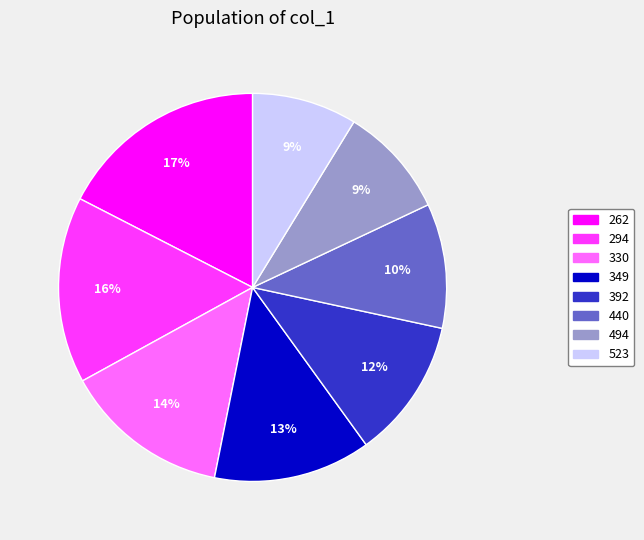

To the nearest percent, what is the combined percentage of 392 and 494?

21%